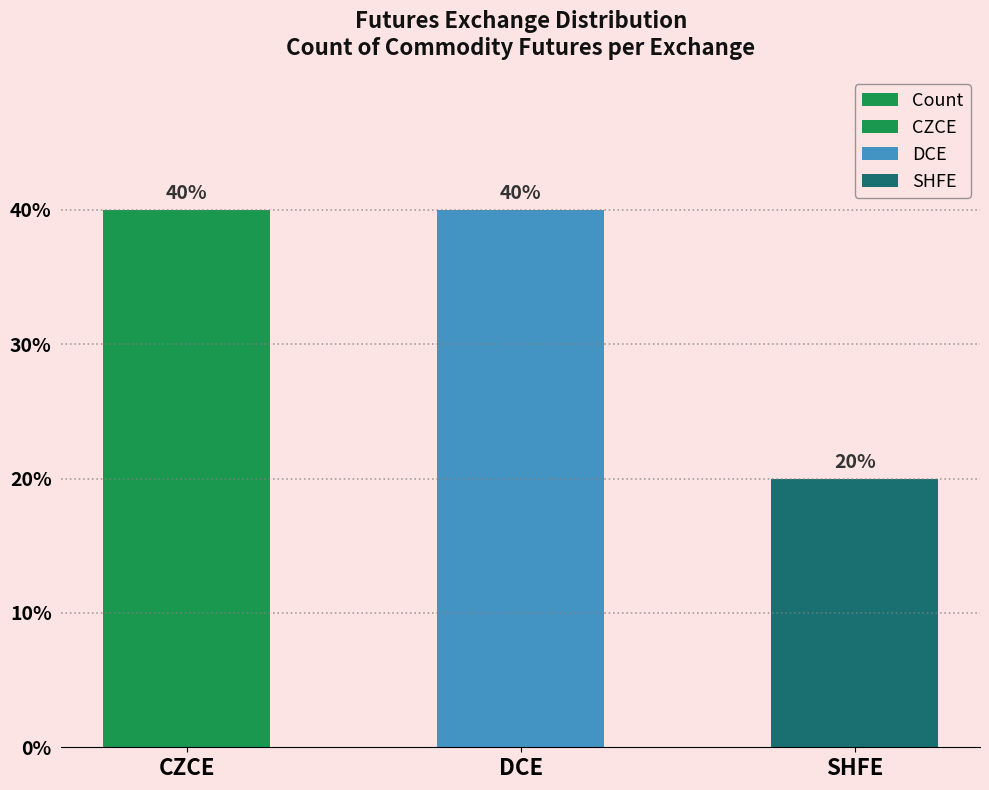

The value at SHFE is 2. True or false?

True